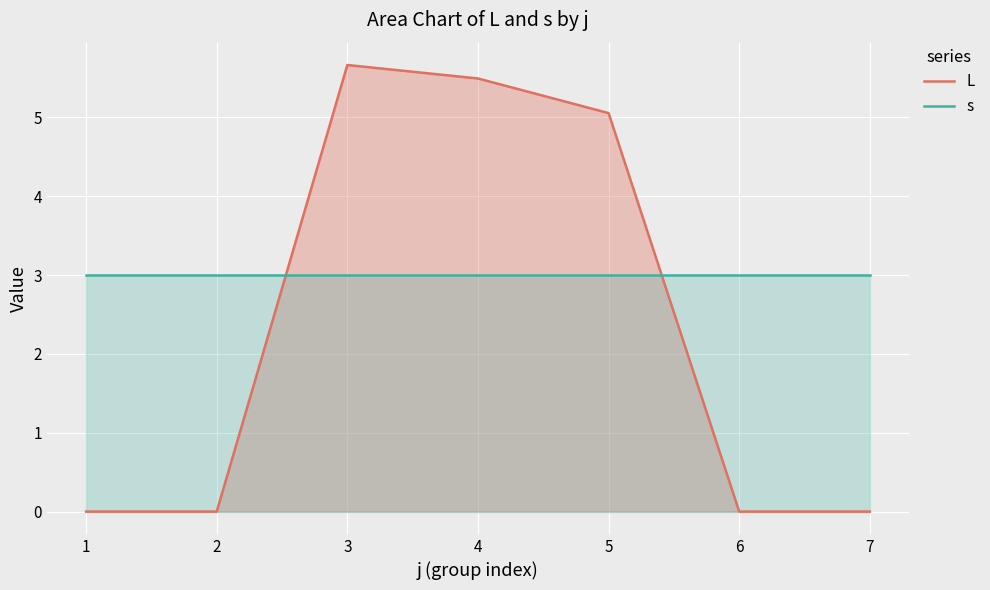

Which series has the largest total across all categories?

s